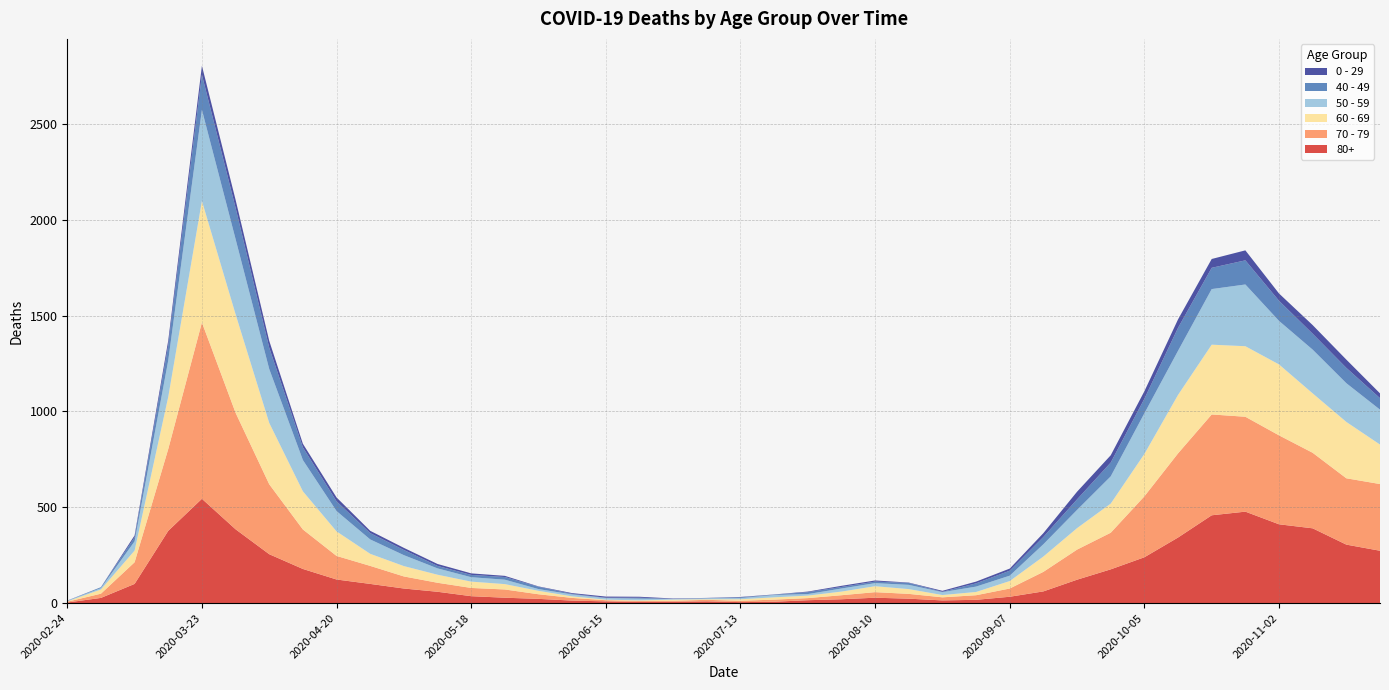

Reading left to right, transcribe all the data shown in this chart.

80+: 2020-02-24=3	2020-03-02=27	2020-03-09=100	2020-03-16=377	2020-03-23=544	2020-03-30=385	2020-04-06=255	2020-04-13=178	2020-04-20=123	2020-04-27=100	2020-05-04=76	2020-05-11=59	2020-05-18=36	2020-05-25=28	2020-06-01=22	2020-06-08=13	2020-06-15=9	2020-06-22=6	2020-06-29=7	2020-07-06=9	2020-07-13=5	2020-07-20=7	2020-07-27=15	2020-08-03=20	2020-08-10=28	2020-08-17=23	2020-08-24=14	2020-08-31=17	2020-09-07=33	2020-09-14=61	2020-09-21=122	2020-09-28=176	2020-10-05=239	2020-10-12=342	2020-10-19=458	2020-10-26=477	2020-11-02=411	2020-11-09=390	2020-11-16=305	2020-11-23=273
70 - 79: 2020-02-24=4	2020-03-02=22	2020-03-09=113	2020-03-16=427	2020-03-23=920	2020-03-30=608	2020-04-06=365	2020-04-13=206	2020-04-20=123	2020-04-27=94	2020-05-04=63	2020-05-11=47	2020-05-18=43	2020-05-25=43	2020-06-01=24	2020-06-08=14	2020-06-15=6	2020-06-22=5	2020-06-29=5	2020-07-06=8	2020-07-13=7	2020-07-20=11	2020-07-27=11	2020-08-03=21	2020-08-10=29	2020-08-17=25	2020-08-24=16	2020-08-31=24	2020-09-07=43	2020-09-14=102	2020-09-21=157	2020-09-28=191	2020-10-05=318	2020-10-12=439	2020-10-19=526	2020-10-26=495	2020-11-02=464	2020-11-09=394	2020-11-16=346	2020-11-23=348
60 - 69: 2020-02-24=2	2020-03-02=22	2020-03-09=61	2020-03-16=272	2020-03-23=634	2020-03-30=514	2020-04-06=320	2020-04-13=199	2020-04-20=128	2020-04-27=63	2020-05-04=54	2020-05-11=42	2020-05-18=33	2020-05-25=28	2020-06-01=18	2020-06-08=8	2020-06-15=3	2020-06-22=3	2020-06-29=6	2020-07-06=3	2020-07-13=8	2020-07-20=12	2020-07-27=13	2020-08-03=19	2020-08-10=31	2020-08-17=25	2020-08-24=12	2020-08-31=17	2020-09-07=39	2020-09-14=80	2020-09-21=112	2020-09-28=152	2020-10-05=221	2020-10-12=305	2020-10-19=364	2020-10-26=368	2020-11-02=370	2020-11-09=310	2020-11-16=294	2020-11-23=206
50 - 59: 2020-02-24=3	2020-03-02=7	2020-03-09=48	2020-03-16=190	2020-03-23=475	2020-03-30=392	2020-04-06=281	2020-04-13=163	2020-04-20=106	2020-04-27=75	2020-05-04=57	2020-05-11=33	2020-05-18=23	2020-05-25=23	2020-06-01=9	2020-06-08=10	2020-06-15=8	2020-06-22=9	2020-06-29=3	2020-07-06=5	2020-07-13=6	2020-07-20=12	2020-07-27=8	2020-08-03=16	2020-08-10=16	2020-08-17=22	2020-08-24=15	2020-08-31=28	2020-09-07=28	2020-09-14=64	2020-09-21=95	2020-09-28=142	2020-10-05=212	2020-10-12=230	2020-10-19=290	2020-10-26=322	2020-11-02=227	2020-11-09=228	2020-11-16=202	2020-11-23=182
40 - 49: 2020-02-24=0	2020-03-02=5	2020-03-09=21	2020-03-16=79	2020-03-23=183	2020-03-30=163	2020-04-06=111	2020-04-13=66	2020-04-20=51	2020-04-27=33	2020-05-04=27	2020-05-11=13	2020-05-18=12	2020-05-25=14	2020-06-01=12	2020-06-08=3	2020-06-15=2	2020-06-22=5	2020-06-29=1	2020-07-06=1	2020-07-13=4	2020-07-20=2	2020-07-27=10	2020-08-03=8	2020-08-10=8	2020-08-17=10	2020-08-24=2	2020-08-31=17	2020-09-07=26	2020-09-14=38	2020-09-21=55	2020-09-28=72	2020-10-05=76	2020-10-12=120	2020-10-19=111	2020-10-26=126	2020-11-02=105	2020-11-09=83	2020-11-16=80	2020-11-23=60
0 - 29: 2020-02-24=1	2020-03-02=0	2020-03-09=10	2020-03-16=25	2020-03-23=47	2020-03-30=42	2020-04-06=36	2020-04-13=19	2020-04-20=20	2020-04-27=12	2020-05-04=11	2020-05-11=10	2020-05-18=8	2020-05-25=6	2020-06-01=2	2020-06-08=4	2020-06-15=6	2020-06-22=5	2020-06-29=2	2020-07-06=1	2020-07-13=2	2020-07-20=1	2020-07-27=3	2020-08-03=6	2020-08-10=6	2020-08-17=2	2020-08-24=5	2020-08-31=9	2020-09-07=11	2020-09-14=20	2020-09-21=40	2020-09-28=38	2020-10-05=39	2020-10-12=44	2020-10-19=46	2020-10-26=52	2020-11-02=38	2020-11-09=45	2020-11-16=43	2020-11-23=25